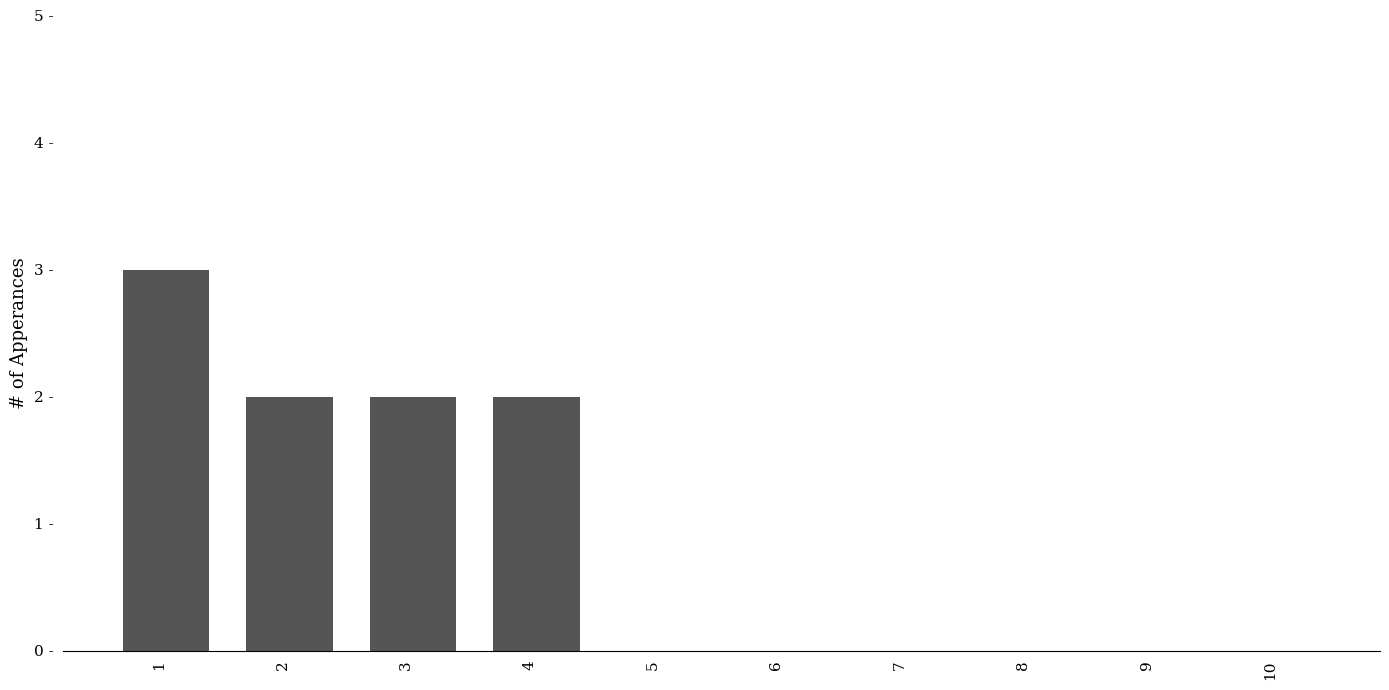

What is the sum of the values at 3 and 8?

2